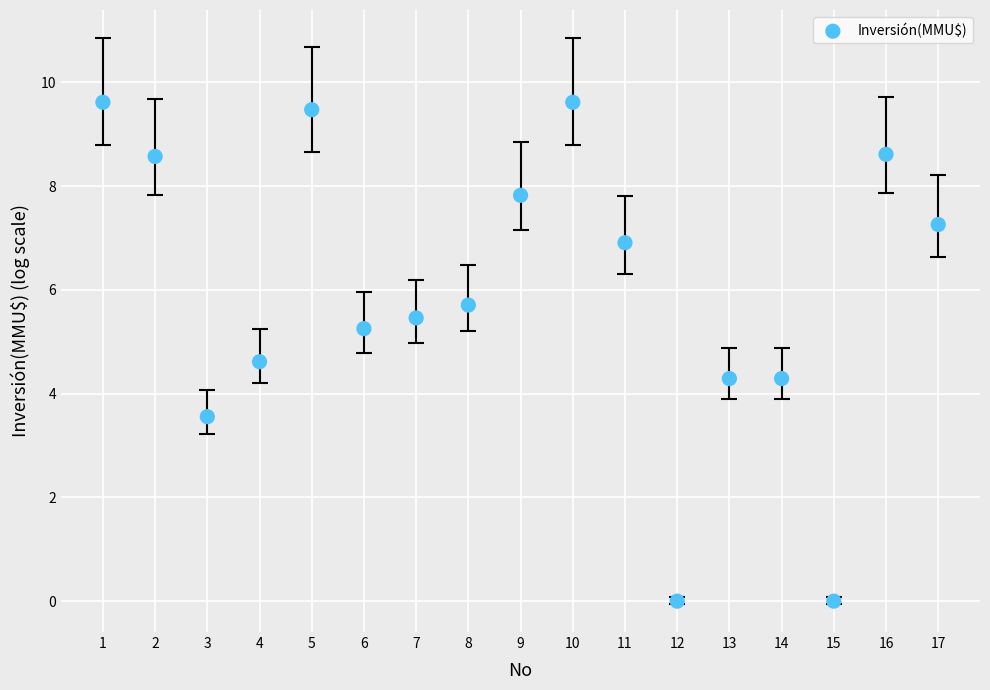

What is the range of Y values (max minus min)?

9.6